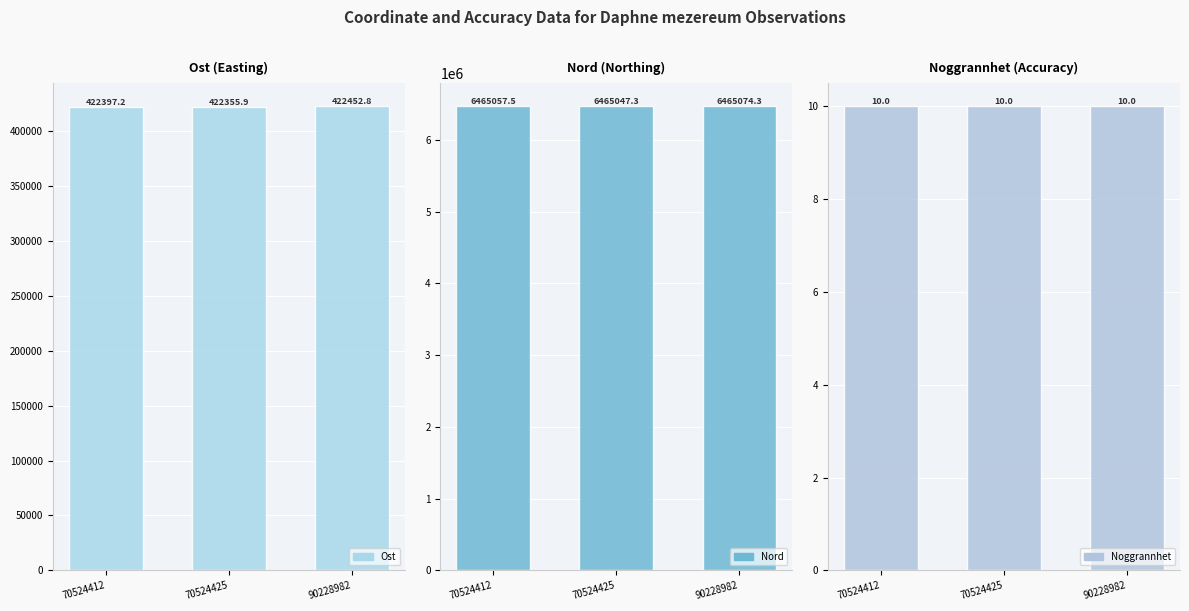

Is it true that Noggrannhet equals 4.8 at 90228982?

False